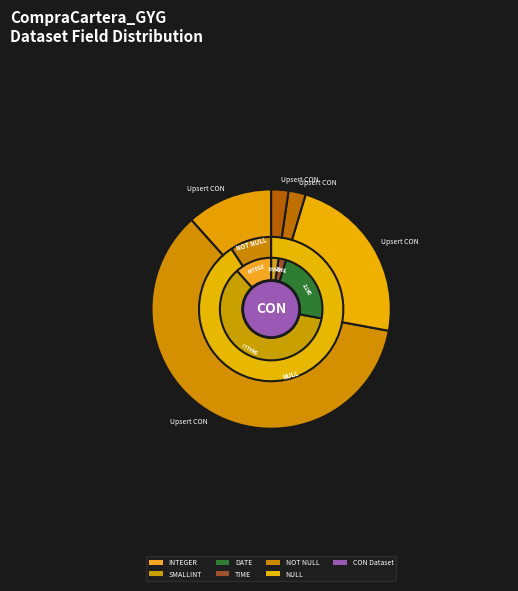

What percentage is NOT represented by ID_TIP_EST_FNRO_CON?

96.5%